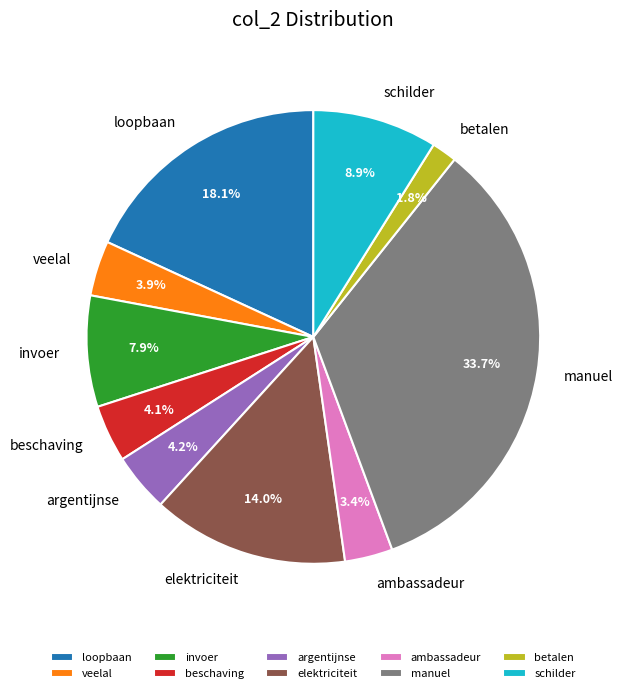

To the nearest percent, what is the combined percentage of schilder and elektriciteit?

23%